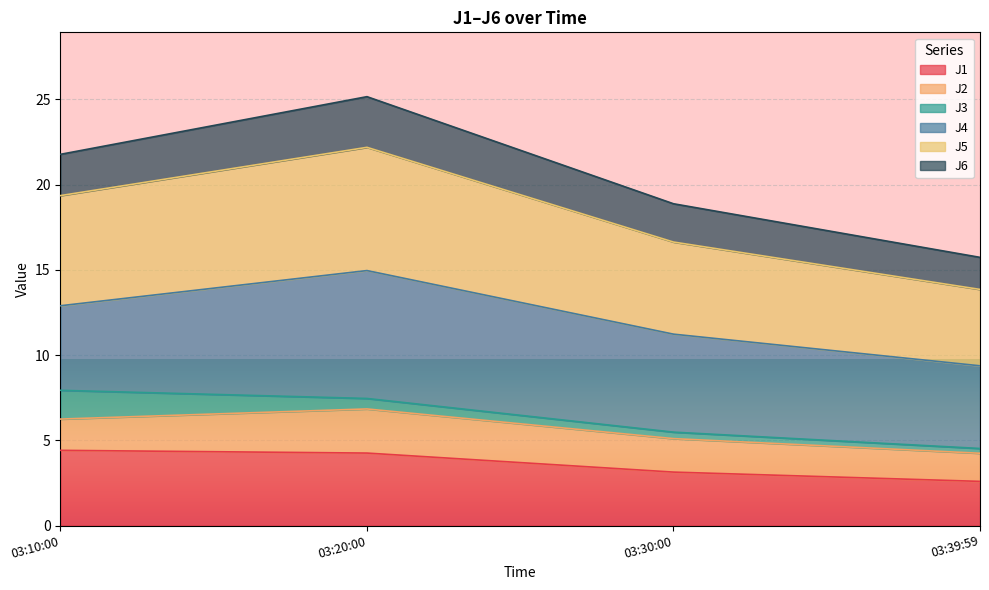

What is the total value across all series at 03:10:00?

21.8